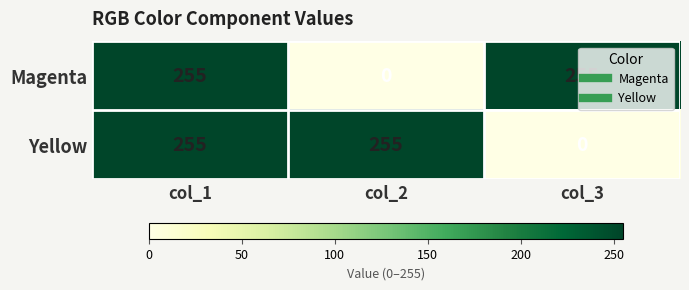

How many series are shown in this chart?

2